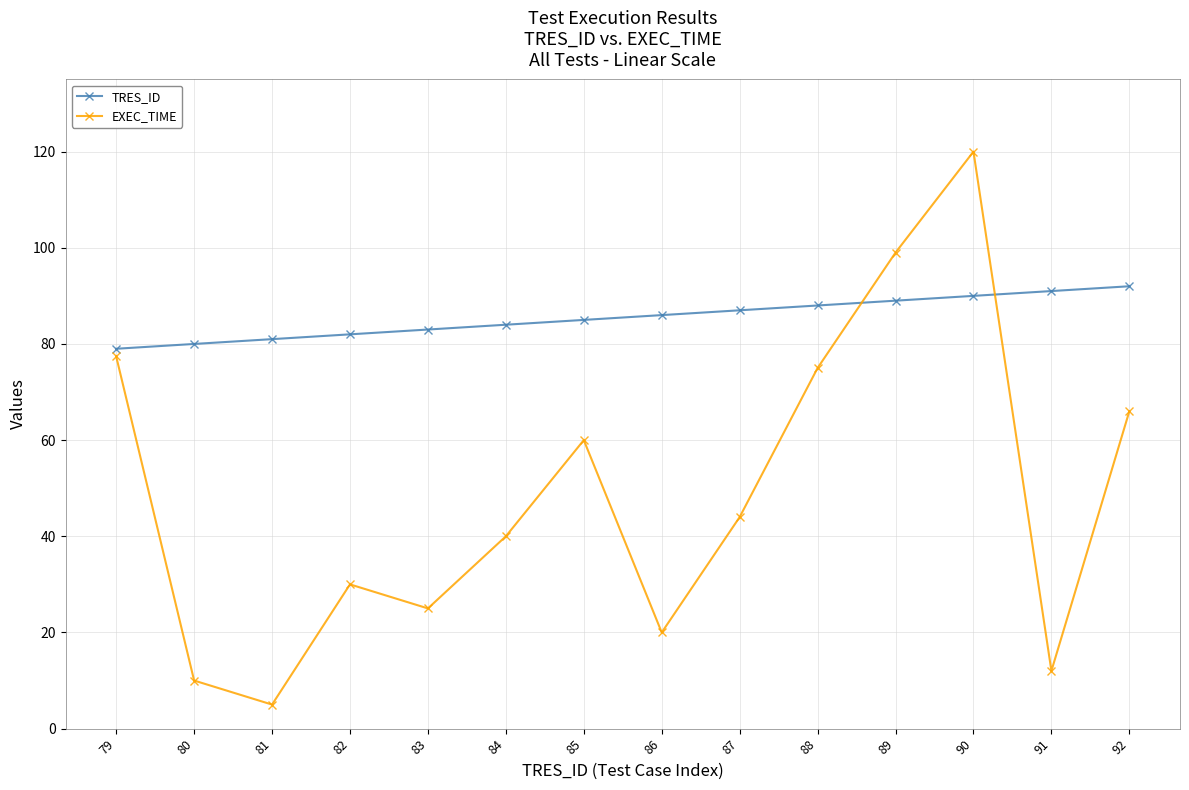

Count the number of data series in this chart.

2